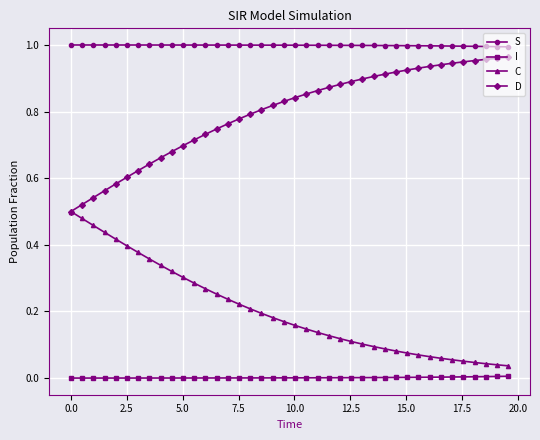

Rank the series by their average value, from highest to lowest.

S, D, C, I